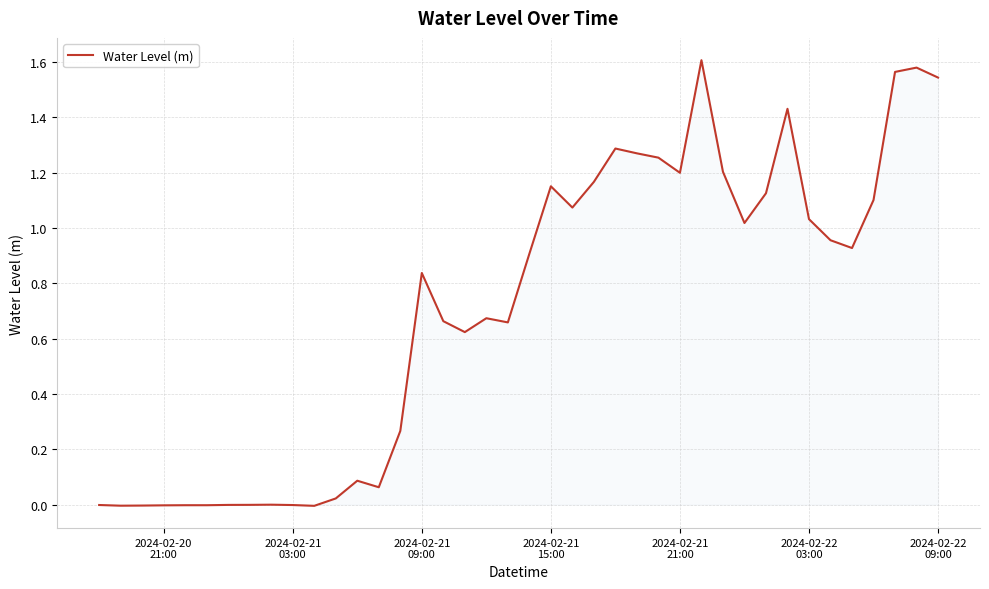

How many lines are shown in the chart?

1